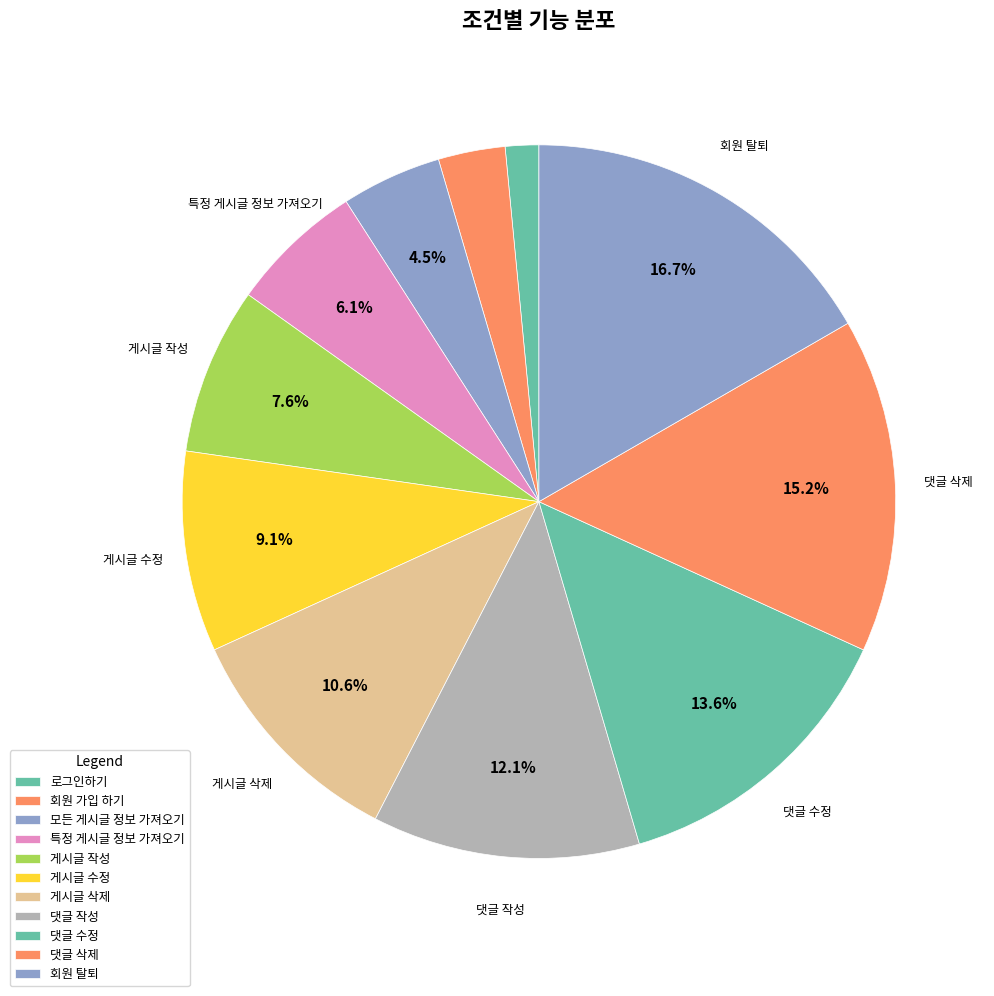

How many segments does this pie chart have?

11